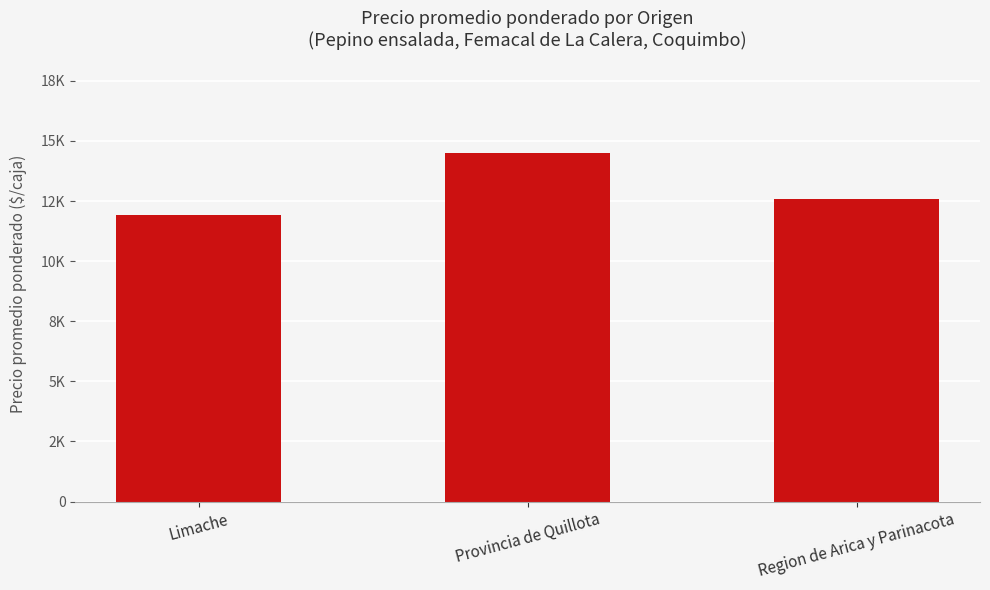

Reading left to right, transcribe all the data shown in this chart.

Limache=11912	Provincia de Quillota=14479	Region de Arica y Parinacota=12583